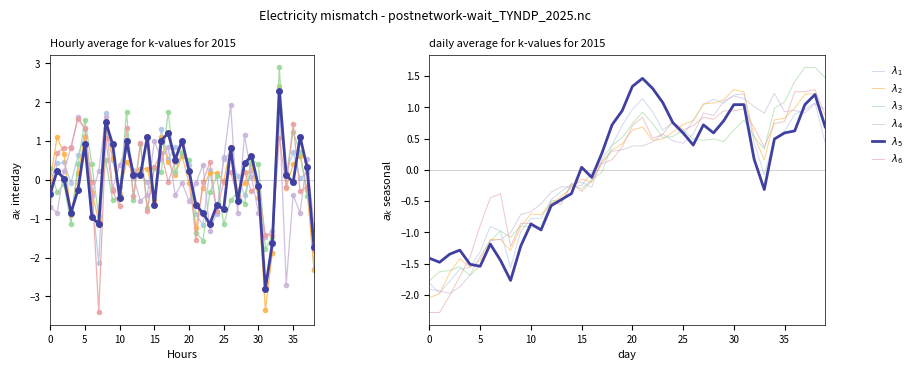

The $\lambda_4$ series shows -0.1 at 12. True or false?

False